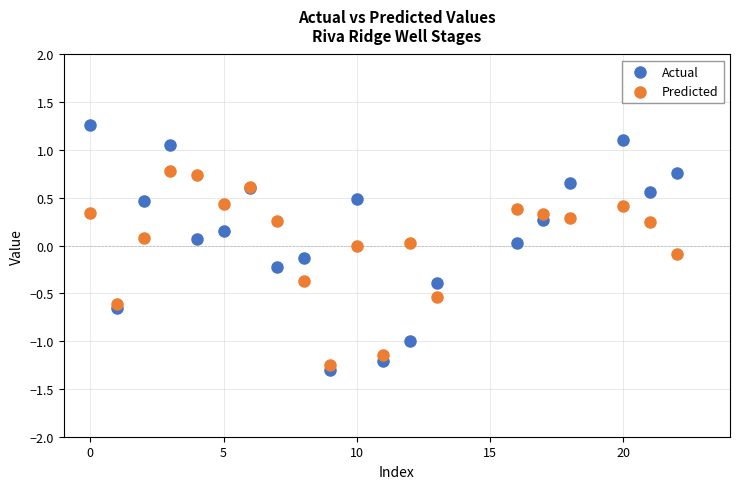

Which series has the largest Y range (max minus min)?

Actual